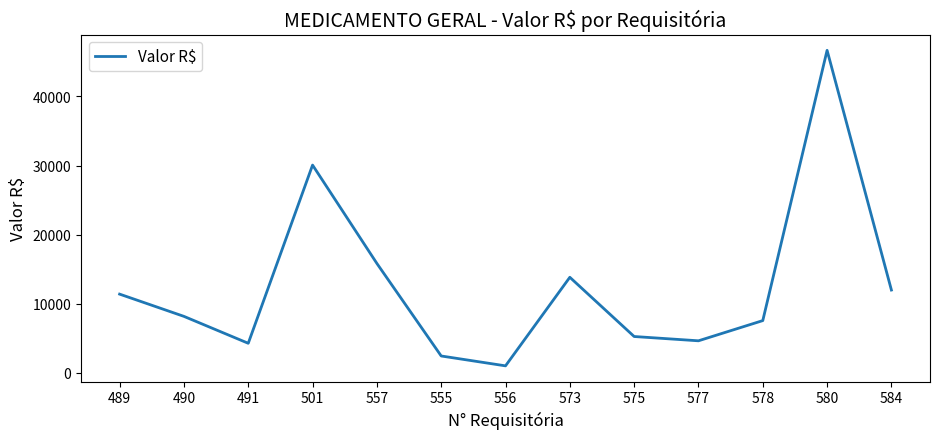

At which category does the chart reach its peak across all series?

580